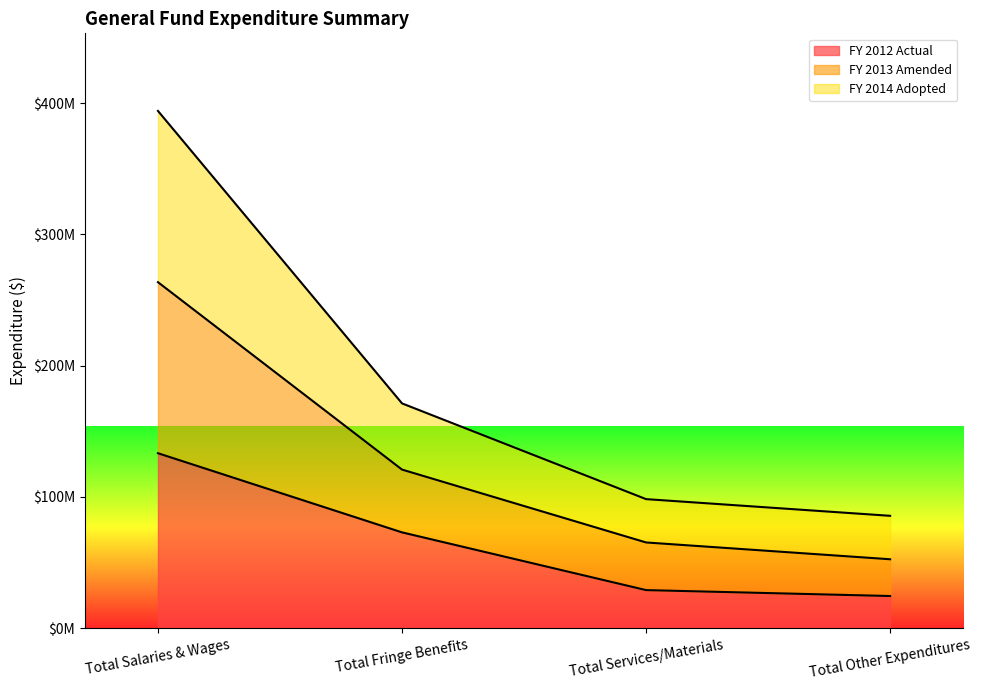

Does the chart display data point markers on the line(s)?

No